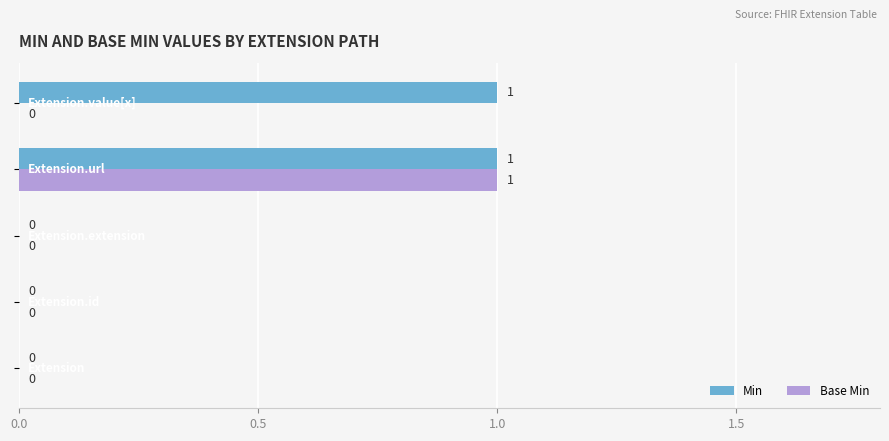

How many Base Min values are between 0 and 1?

5